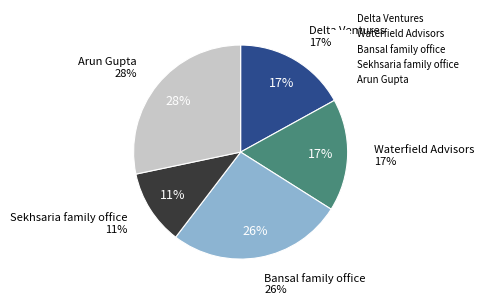

How many slices are in this pie chart?

5